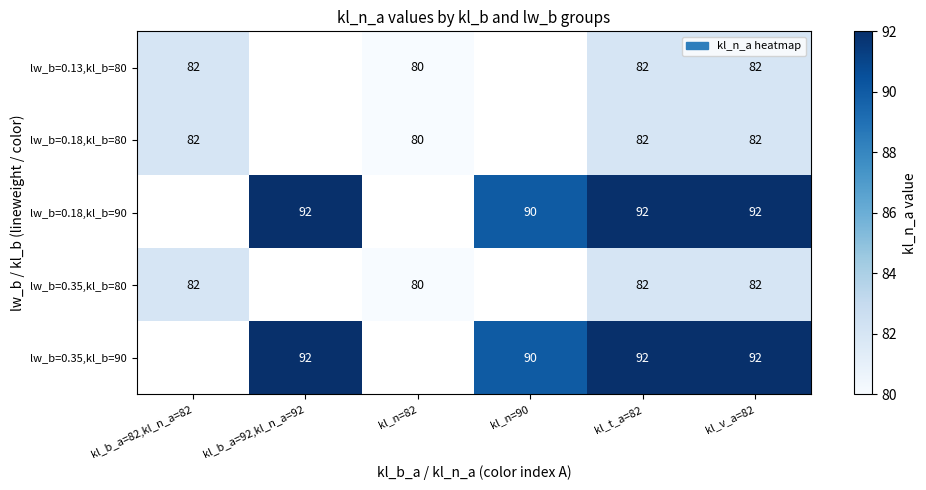

Is the value of lw_b=0.18,kl_b=90 at kl_t_a=82 greater than the value of lw_b=0.18,kl_b=80 at kl_t_a=82?

Yes